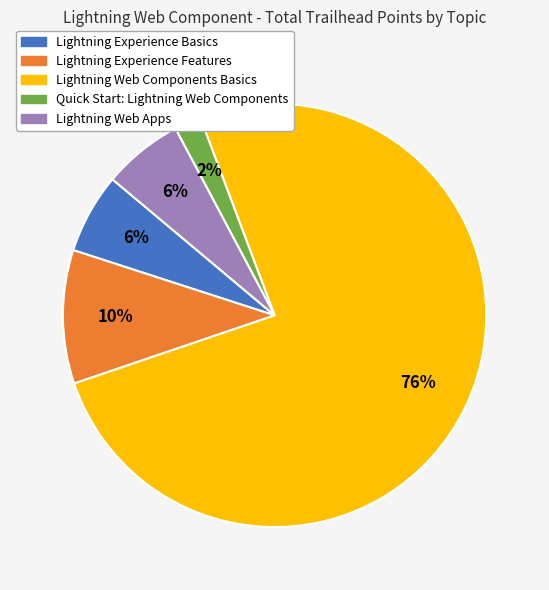

What is the largest slice in the pie chart?

Lightning Web Components Basics